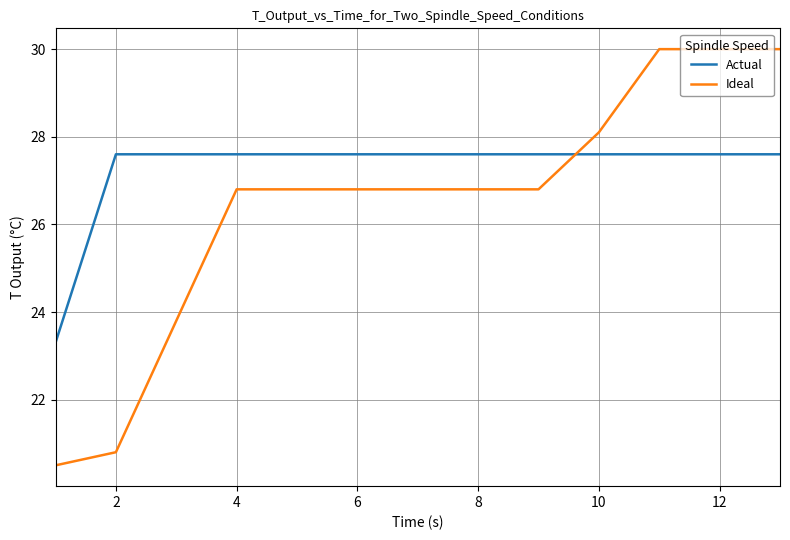

What are all the series names shown in the legend?

Actual, Ideal